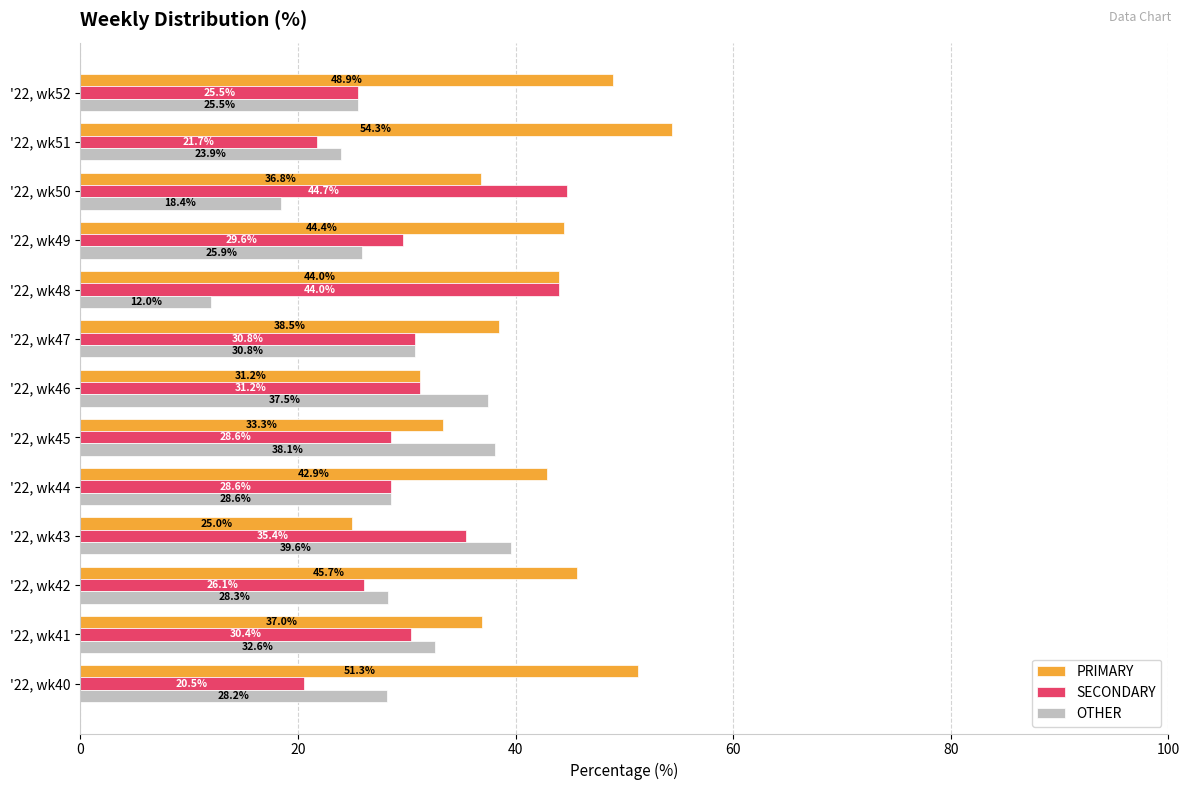

Where is PRIMARY nearest to the value 39?

'22, wk47